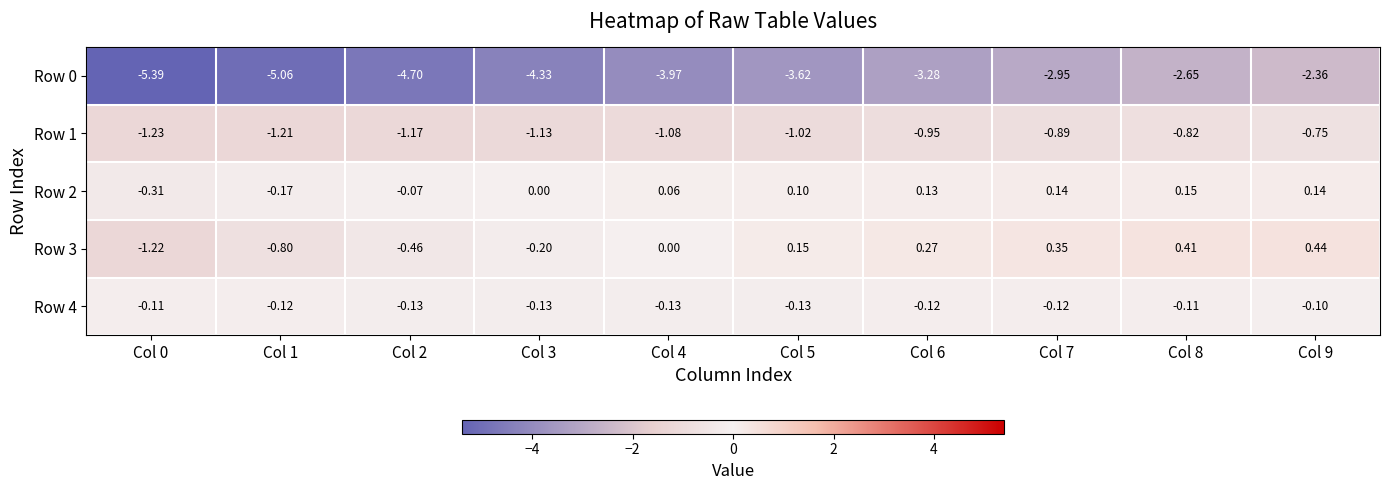

What is the difference between the highest and lowest values at Col 8?

3.1